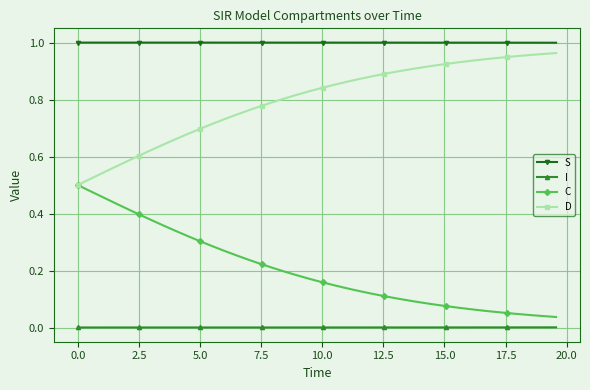

True or false: I and C intersect in this chart.

False